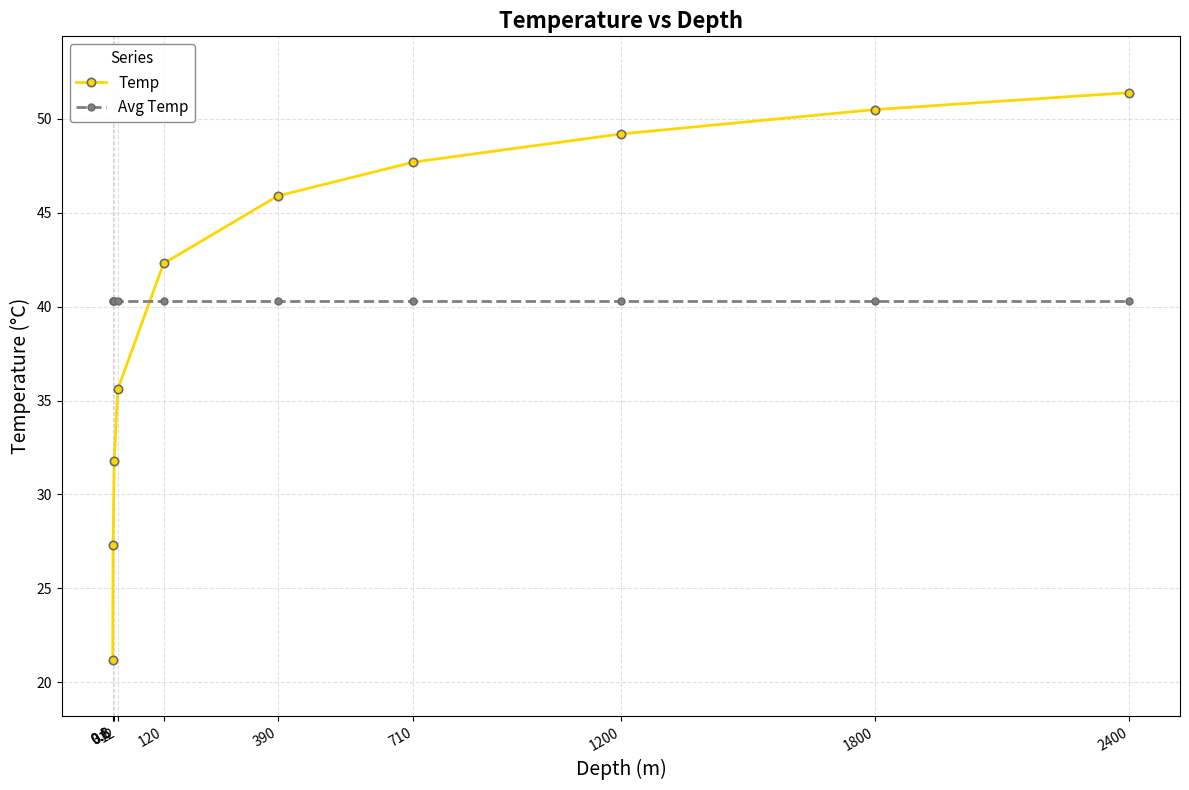

Does the chart display data point markers on the line(s)?

Yes